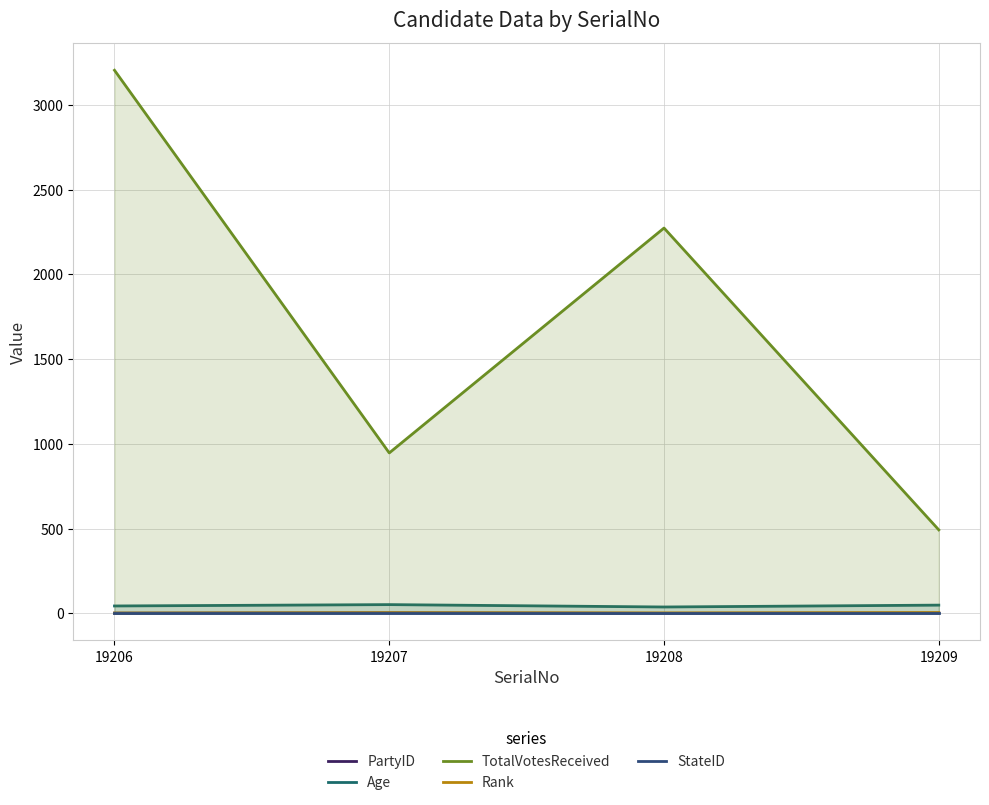

How many interior local peaks does the PartyID series have?

1